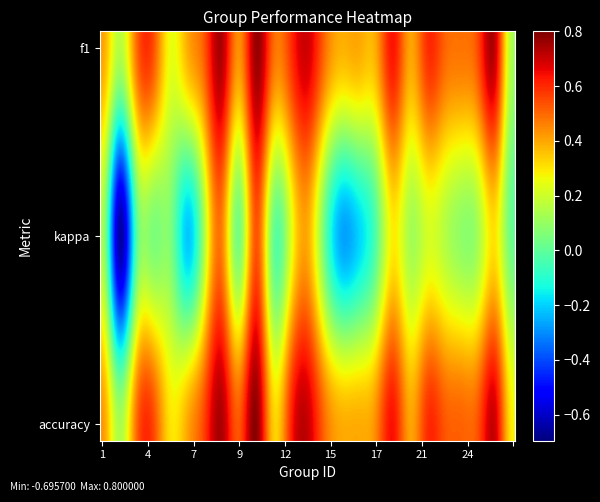

What is the greatest value displayed?

0.8